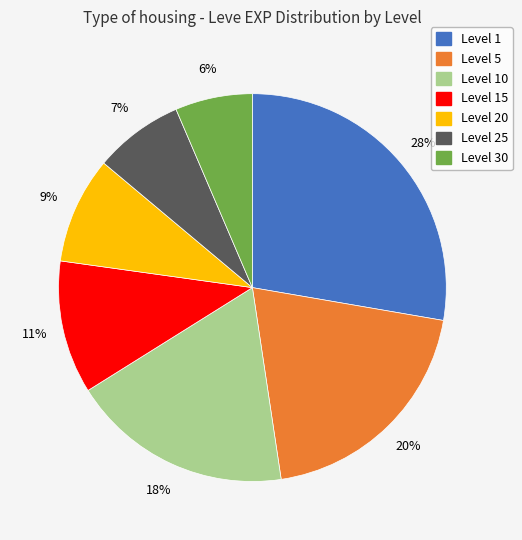

Is there a majority slice in this chart?

No